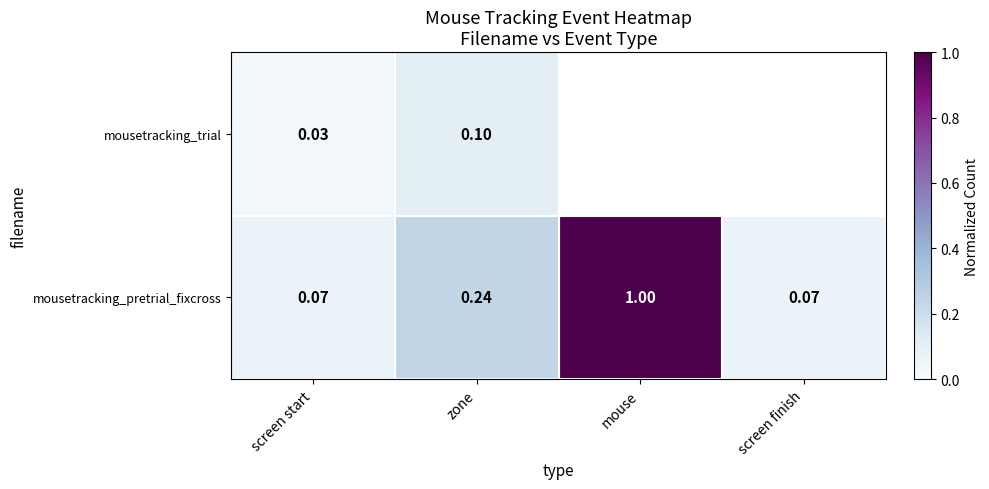

Is the value of mousetracking_pretrial_fixcross at zone greater than the value of mousetracking_trial at zone?

Yes